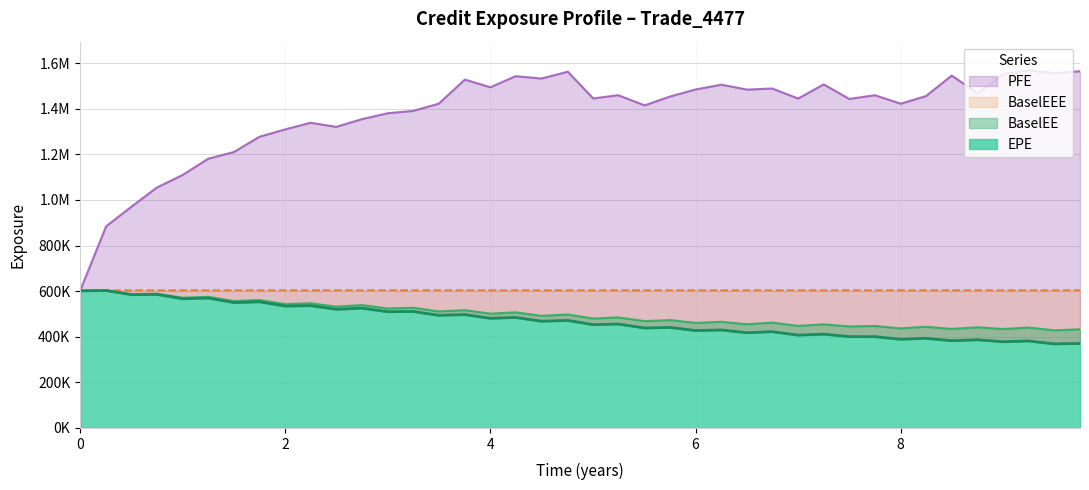

What is the average value of the EPE series?

470117